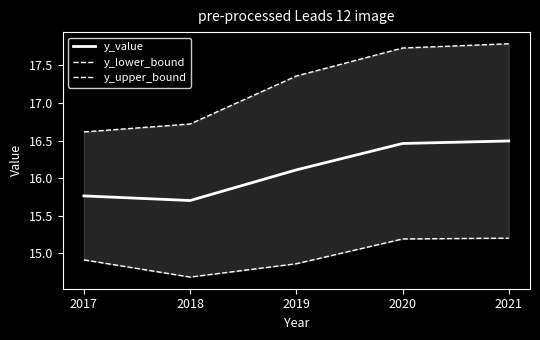

Reading left to right, what are all the values shown in this chart?

y_value: 2017=15.8	2018=15.7	2019=16.1	2020=16.5	2021=16.5
y_lower_bound: 2017=14.9	2018=14.7	2019=14.9	2020=15.2	2021=15.2
y_upper_bound: 2017=16.6	2018=16.7	2019=17.4	2020=17.7	2021=17.8